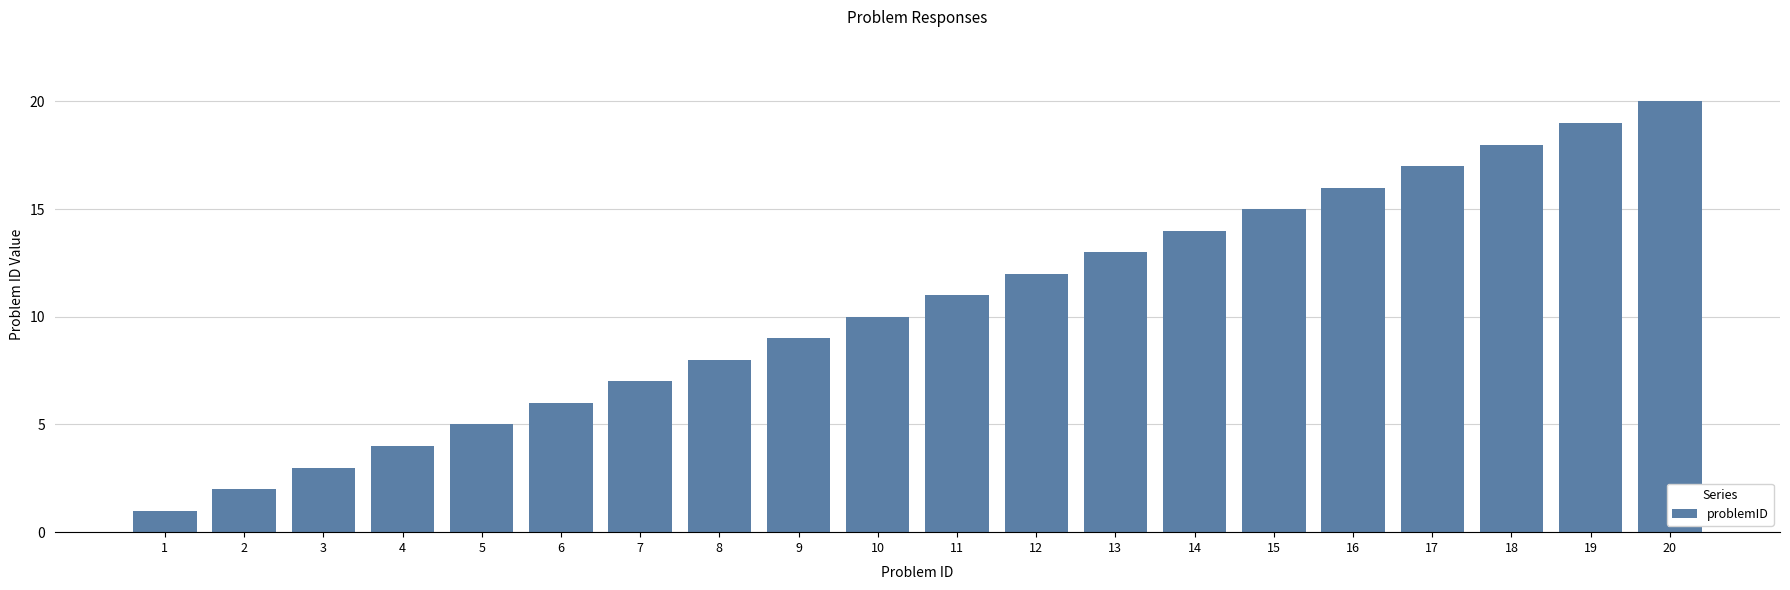

What is the difference between the maximum and minimum values?

19